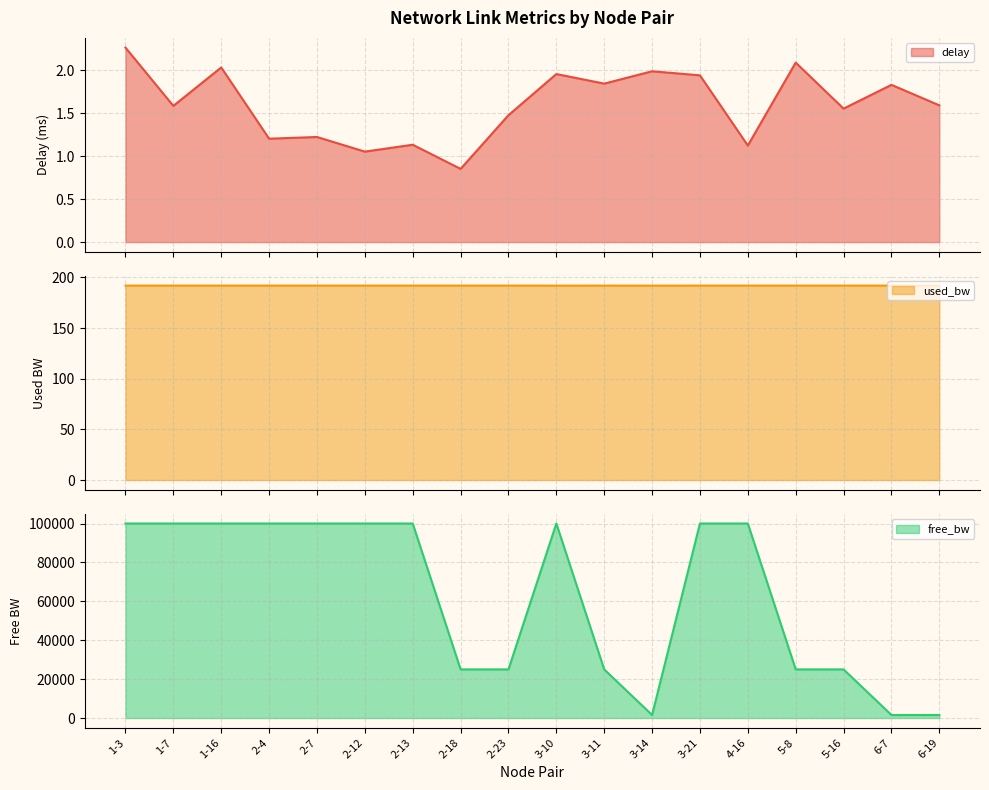

Reading right to left, what are all the values shown in this chart?

delay: 6-19=1.6	6-7=1.8	5-16=1.6	5-8=2.1	4-16=1.1	3-21=1.9	3-14=2.0	3-11=1.8	3-10=2.0	2-23=1.5	2-18=0.9	2-13=1.1	2-12=1.1	2-7=1.2	2-4=1.2	1-16=2.0	1-7=1.6	1-3=2.3
free_bw: 6-19=1549.8	6-7=1549.8	5-16=24999.8	5-8=24999.8	4-16=99999.8	3-21=99999.8	3-14=1549.8	3-11=24999.8	3-10=99999.8	2-23=24999.8	2-18=24999.8	2-13=99999.8	2-12=99999.8	2-7=99999.8	2-4=99999.8	1-16=99999.8	1-7=99999.8	1-3=99999.8
used_bw: 6-19=192.0	6-7=192.0	5-16=192.0	5-8=192.0	4-16=192.0	3-21=192.0	3-14=192.0	3-11=192.0	3-10=192.0	2-23=192.0	2-18=192.0	2-13=192.0	2-12=192.0	2-7=192.0	2-4=192.0	1-16=192.0	1-7=192.0	1-3=192.0